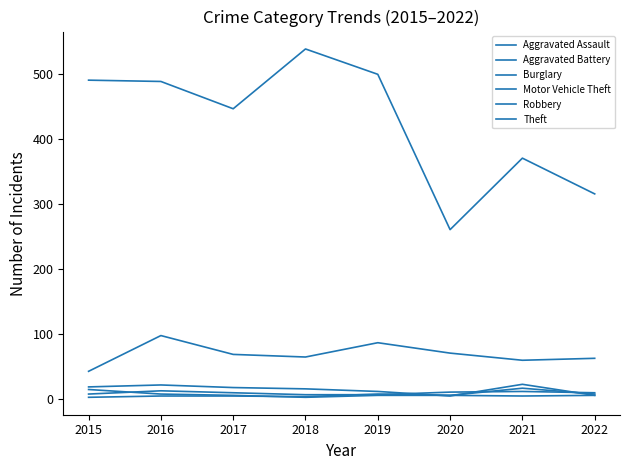

The value of Theft at 2020 is 438. True or false?

False